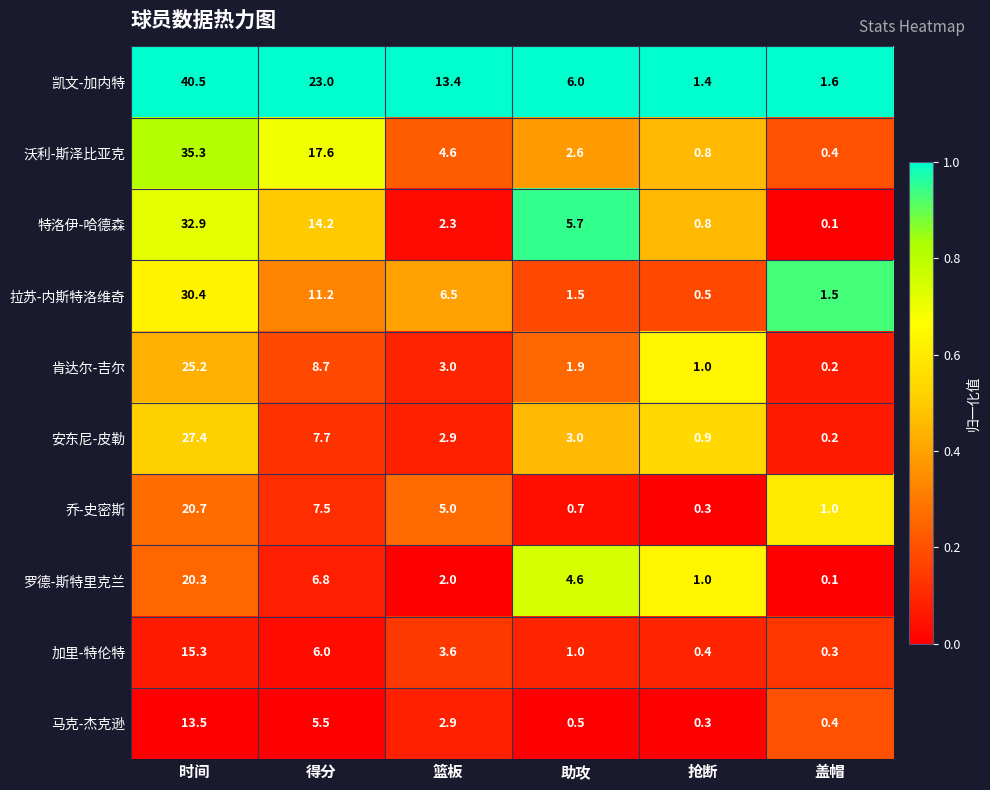

At how many categories does at least one series exceed 0?

6